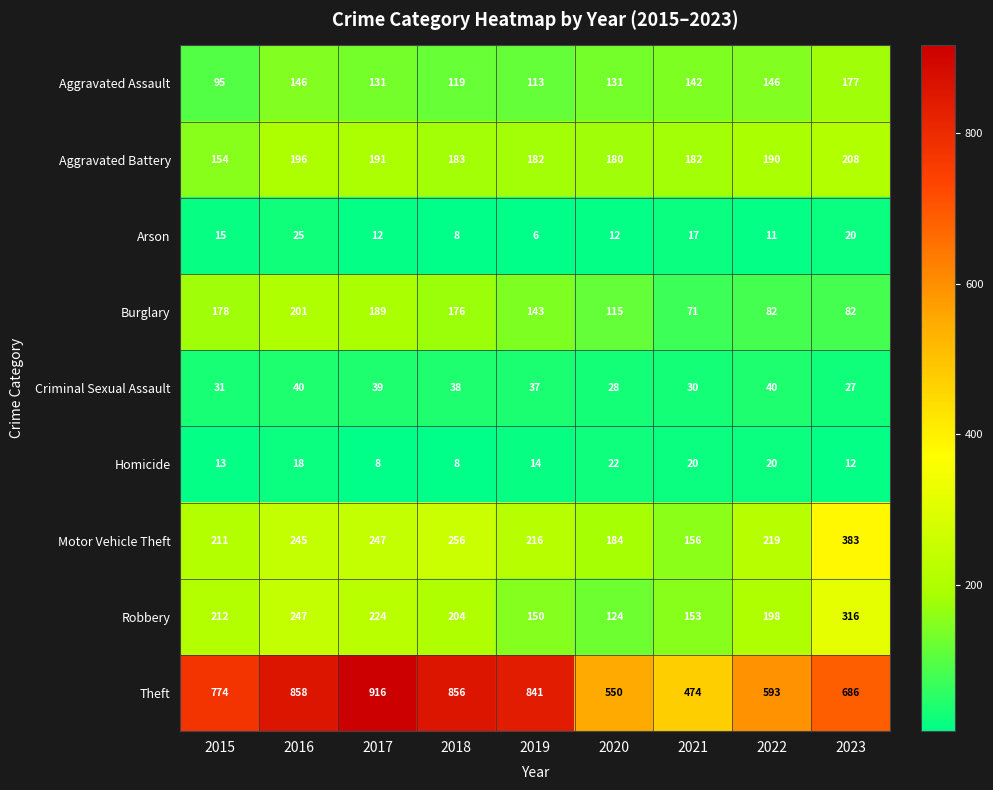

What is the spread (max minus min) of values at 2019?

835